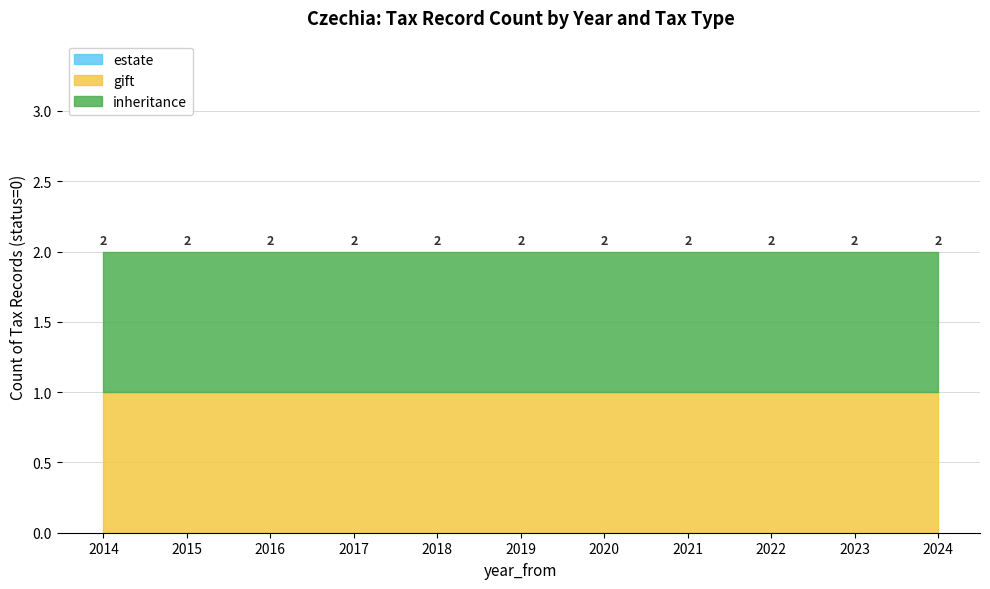

What is the average value of the gift series?

1